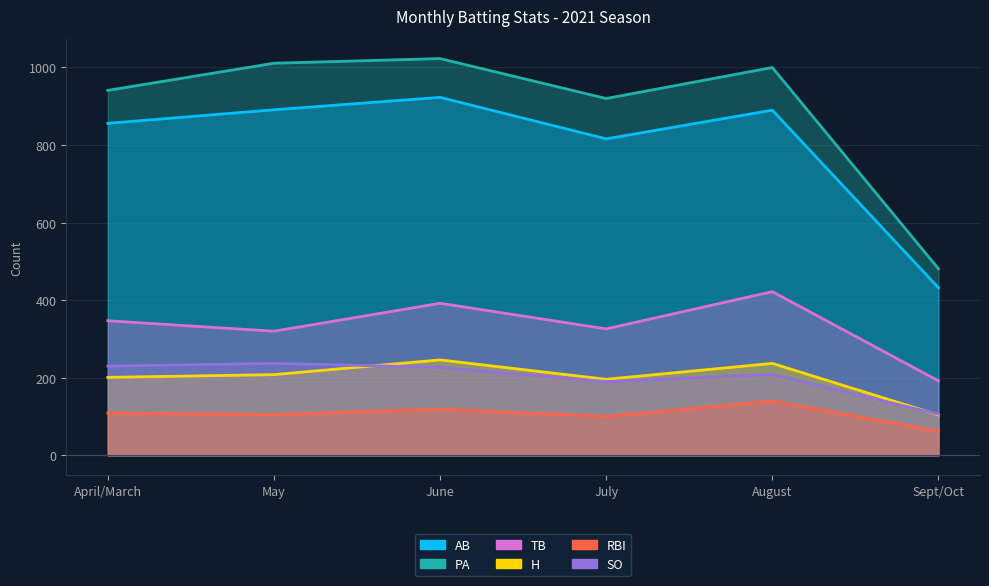

The value of SO at June is 397. True or false?

False